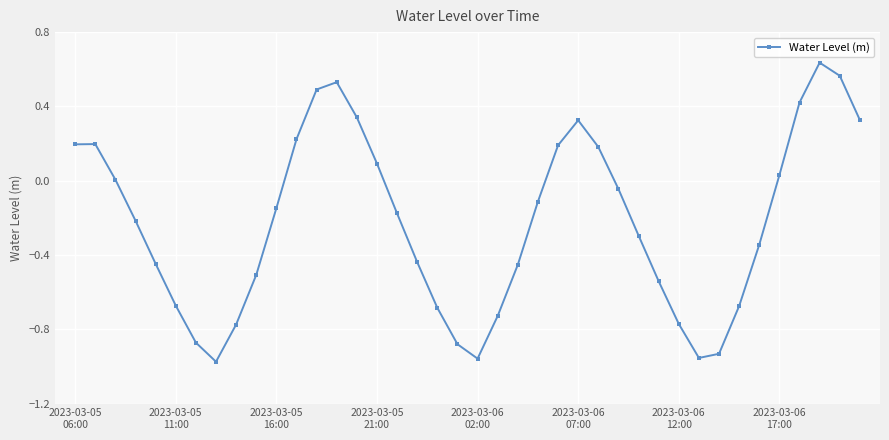

What is the difference between the maximum and minimum values?

1.6